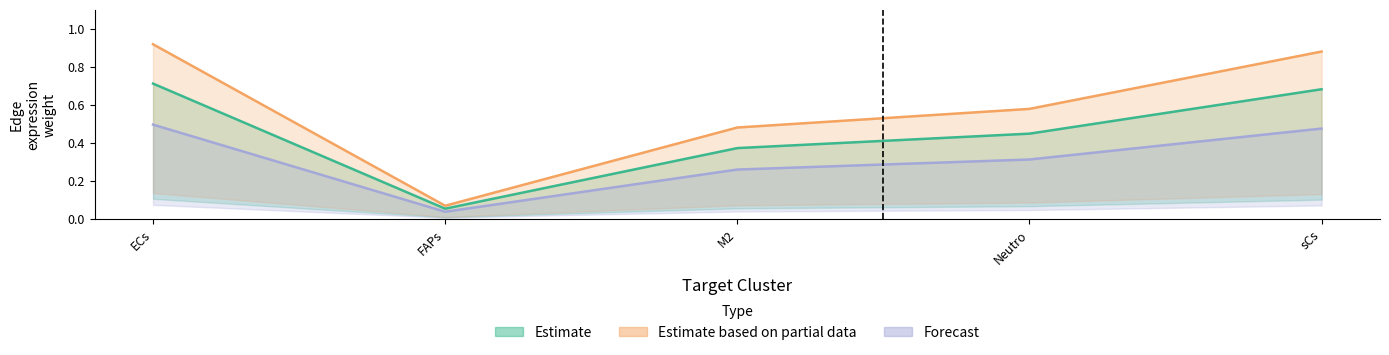

What is the difference between the Estimate values at M2 and ECs?

0.3